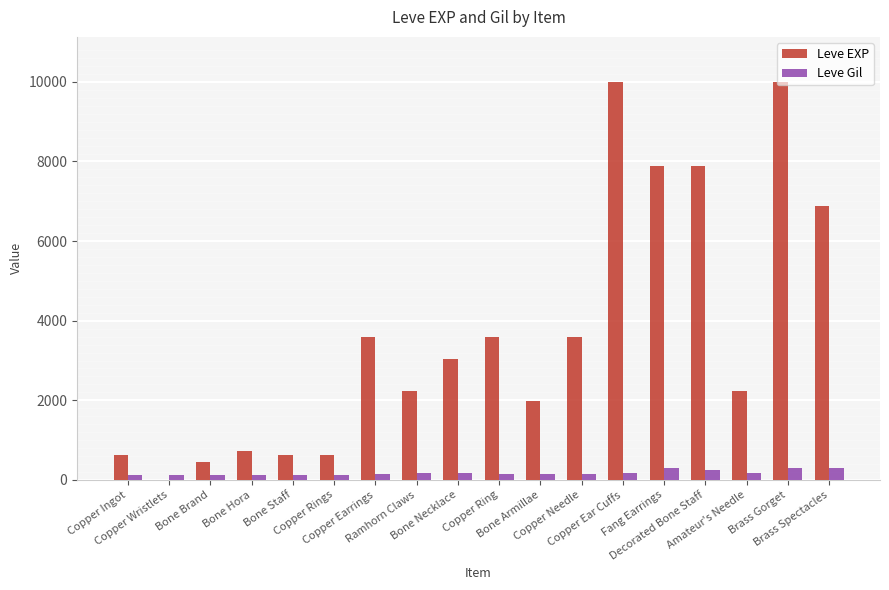

Which series has the largest total across all categories?

Leve EXP